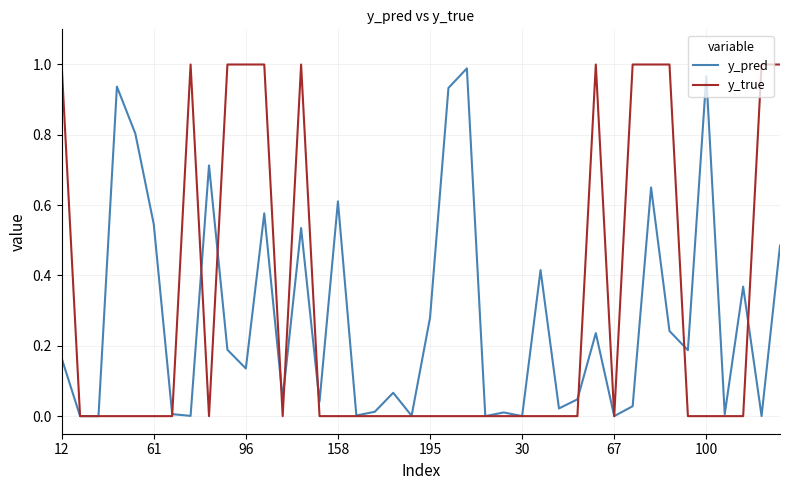

Which series has the widest spread of values?

y_true